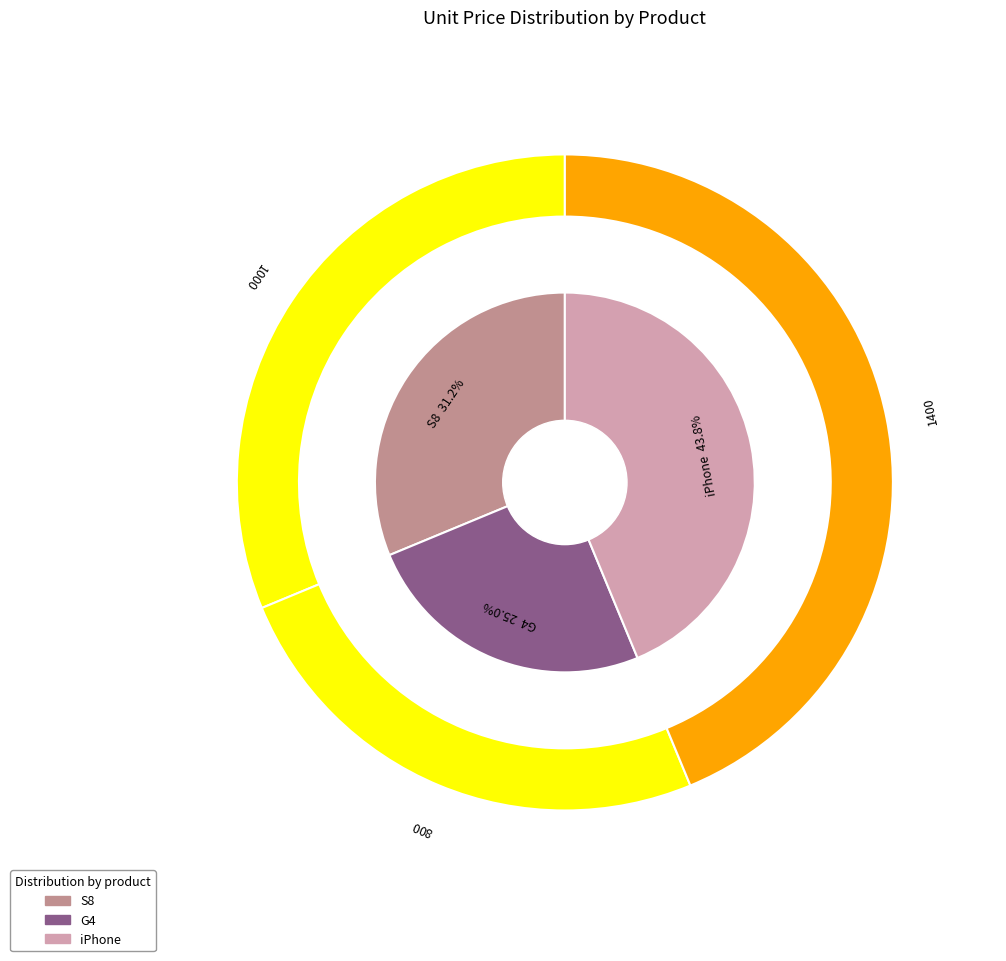

Does S8 account for over 50% of the chart?

No